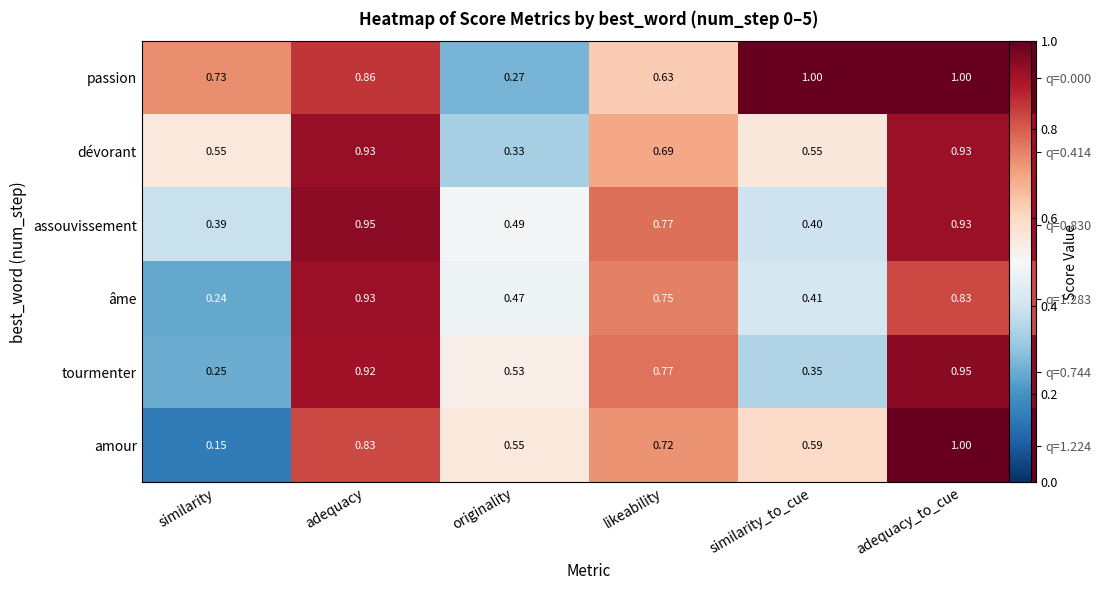

Which category has the highest value in the dévorant series?

adequacy